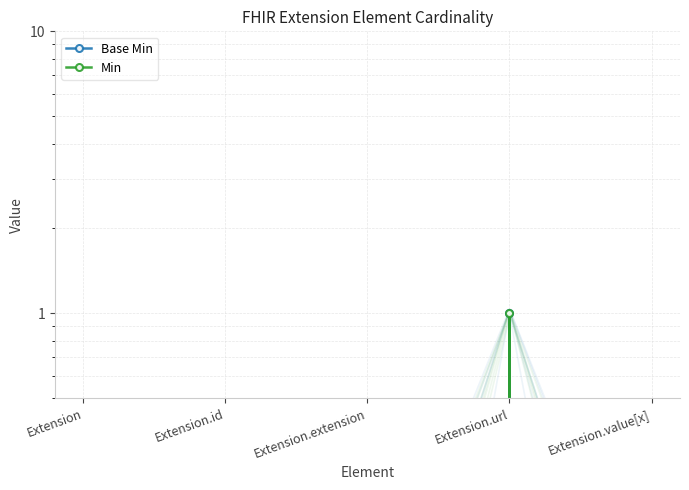

Which series has the largest total across all categories?

Base Min